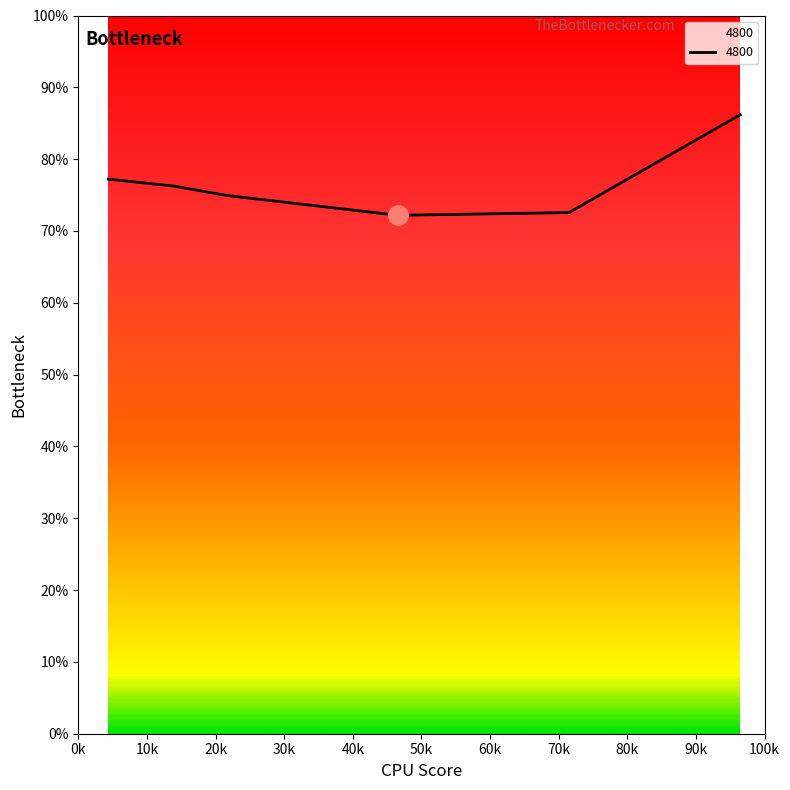

What is the greatest value displayed?

0.9